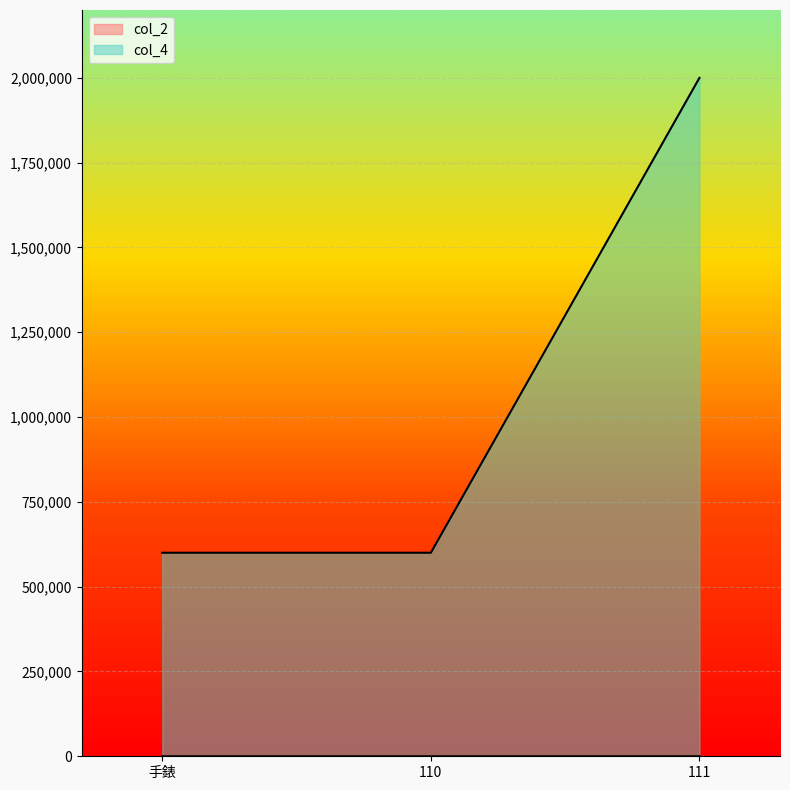

Does the chart display data point markers on the line(s)?

No